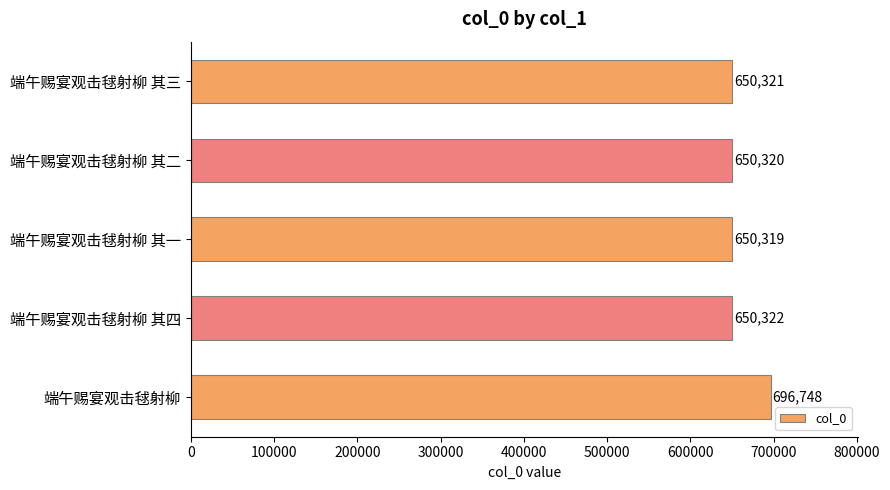

True or false: the data shows 650322 at 端午赐宴观击毬射柳 其四.

True